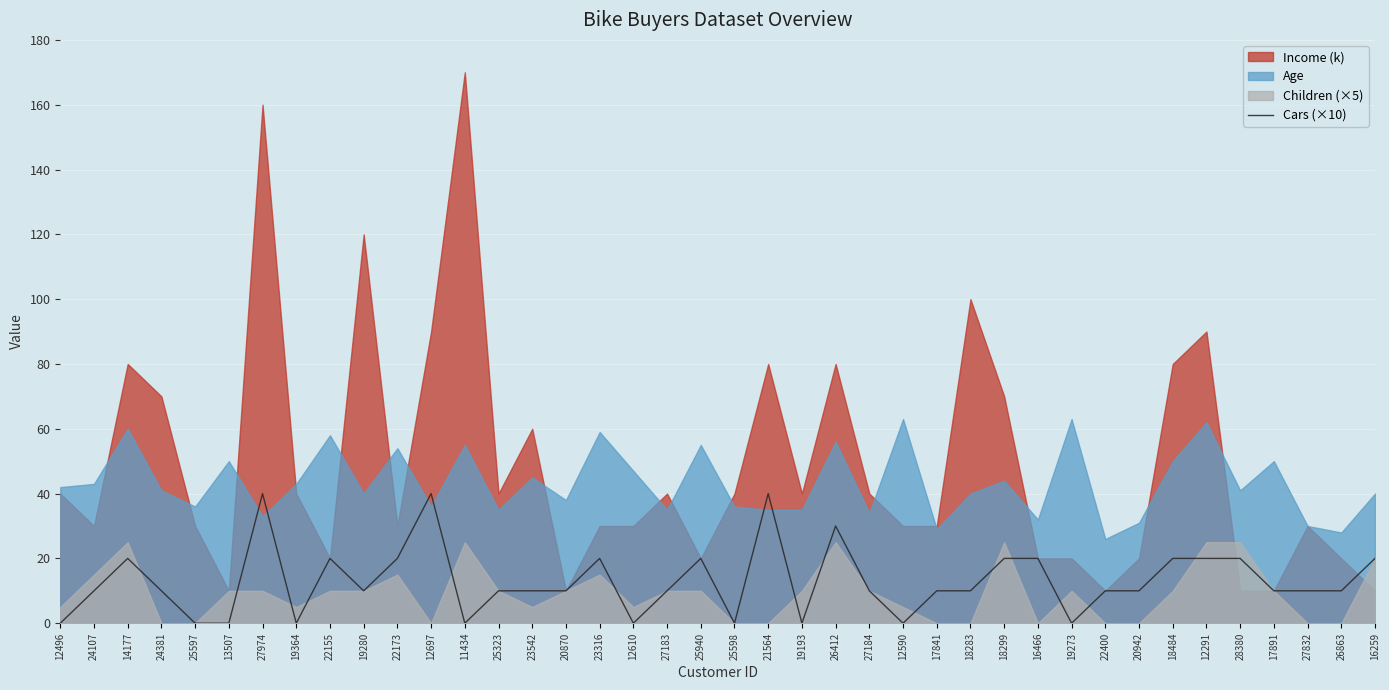

True or false: Cars (×10) has a value of 10 at 22400.

True